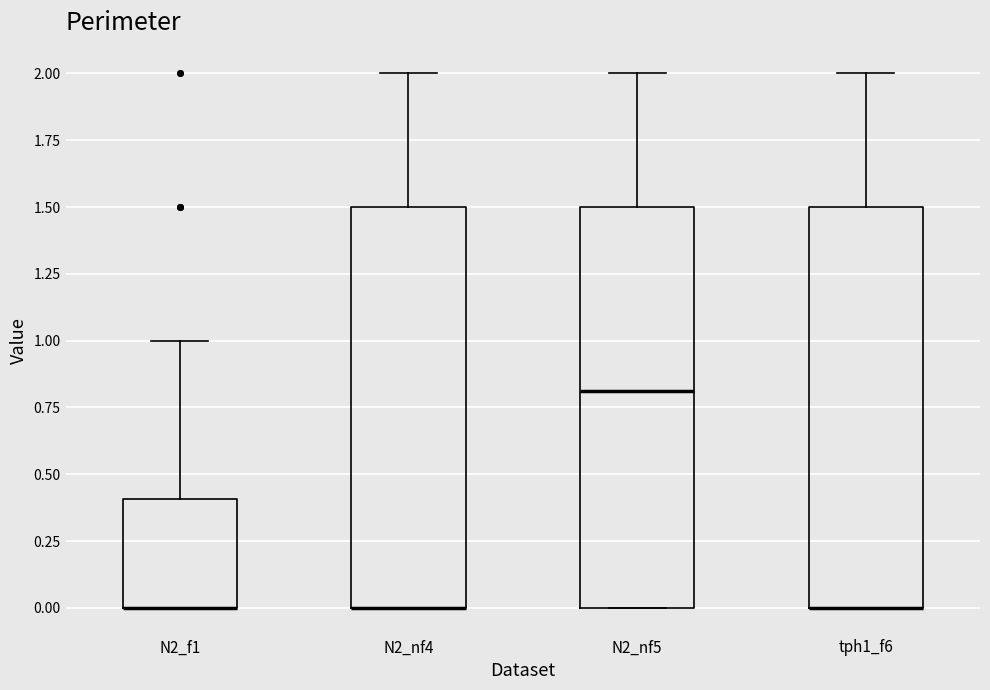

Reading left to right, read every box against the y-axis: the position of its median line, the range the box covers, and the ends of its whiskers. The values are not printed on the chart, so give them approximately, as read against the axis.

N2_f1: median 0.0 (drawn on the box's lower edge), box 0.0 to 0.4, whiskers 0.0 to 1.0
N2_nf4: median 0.0 (drawn on the box's lower edge), box 0.0 to 1.5, whiskers 0.0 to 2.0
N2_nf5: median 0.8, box 0.0 to 1.5, whiskers 0.0 to 2.0
tph1_f6: median 0.0 (drawn on the box's lower edge), box 0.0 to 1.5, whiskers 0.0 to 2.0